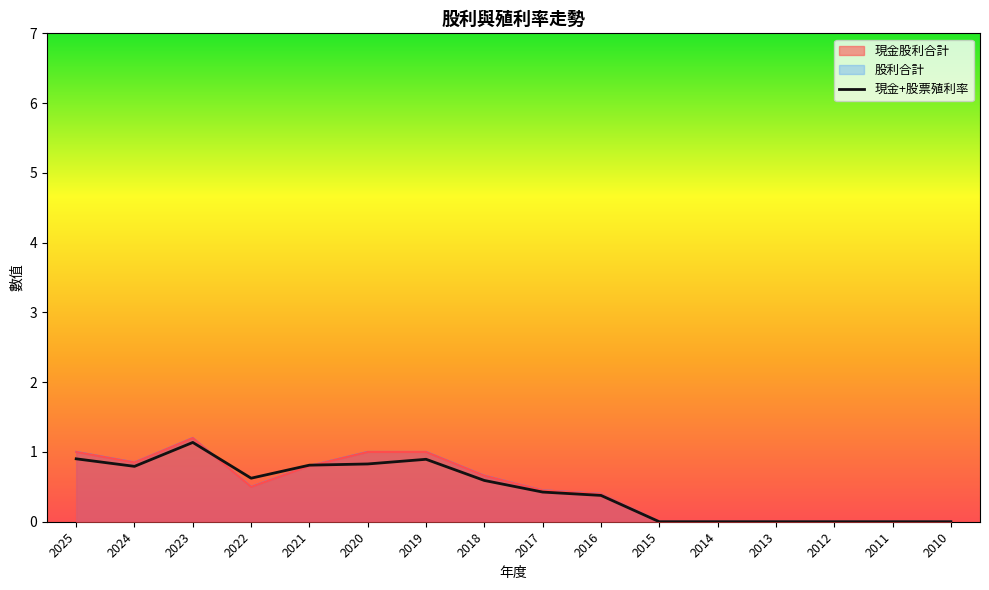

Rank the categories by value from lowest to highest.

2015, 2014, 2013, 2012, 2011, 2010, 2016, 2017, 2018, 2022, 2024, 2021, 2020, 2019, 2025, 2023